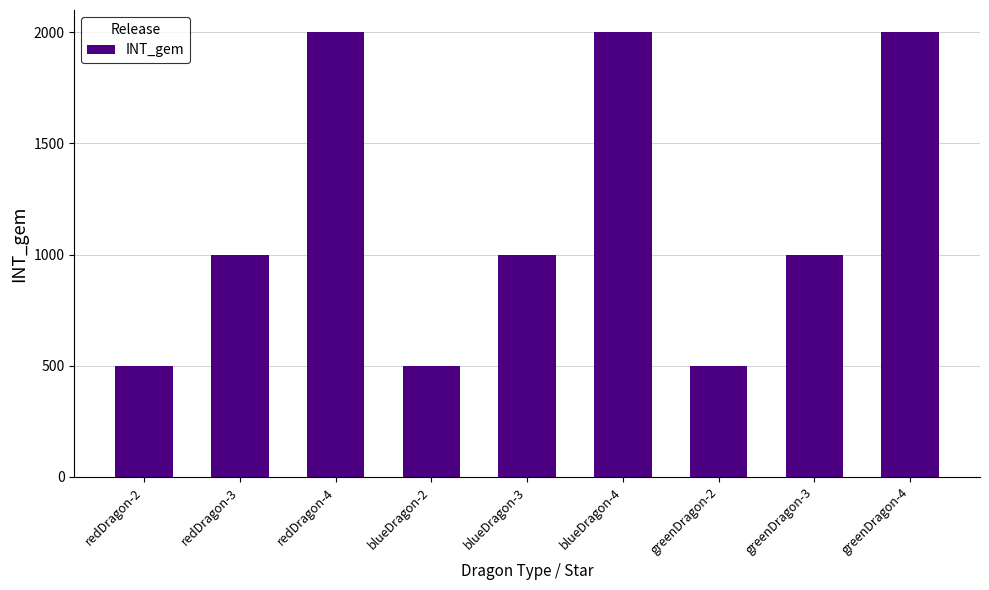

What is the smallest value displayed?

500